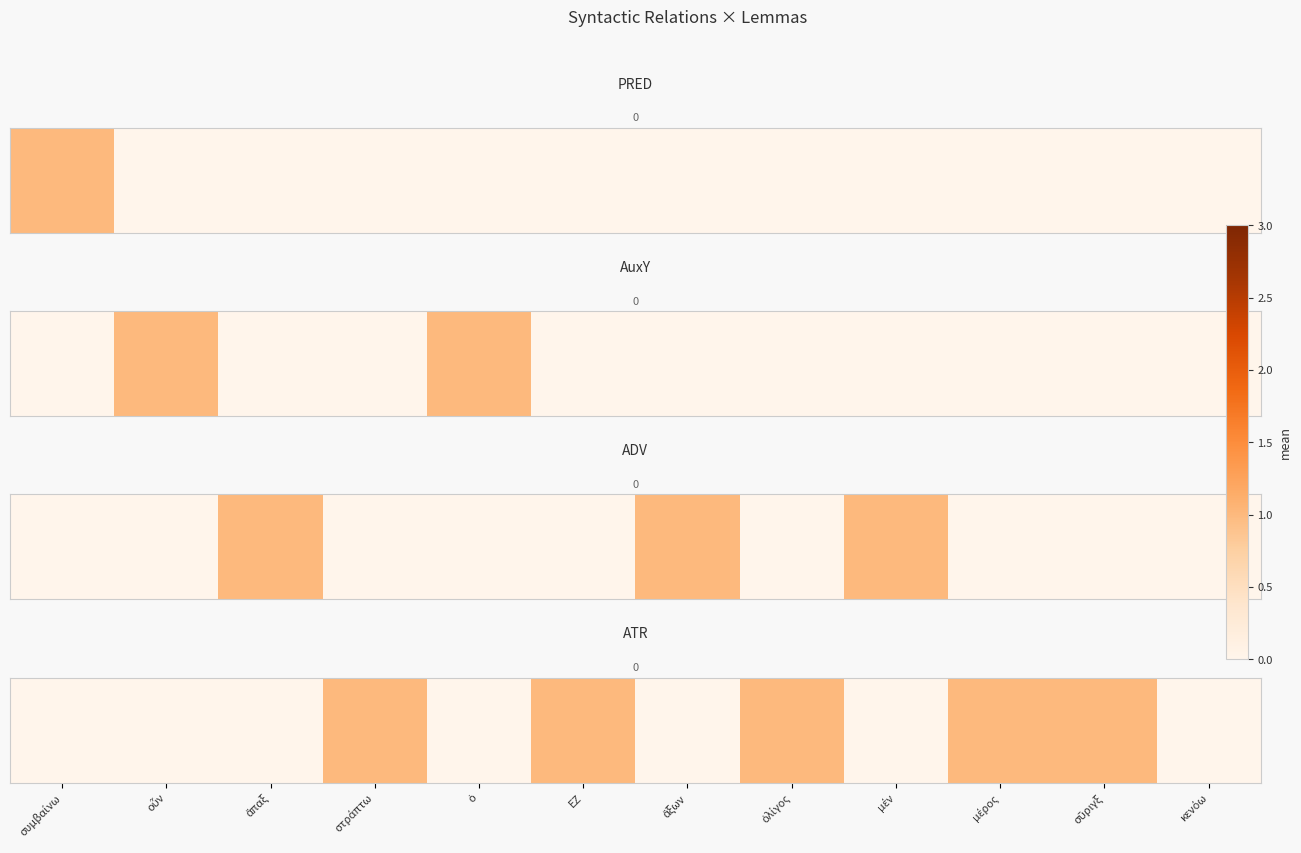

Count the number of categories in the chart.

12